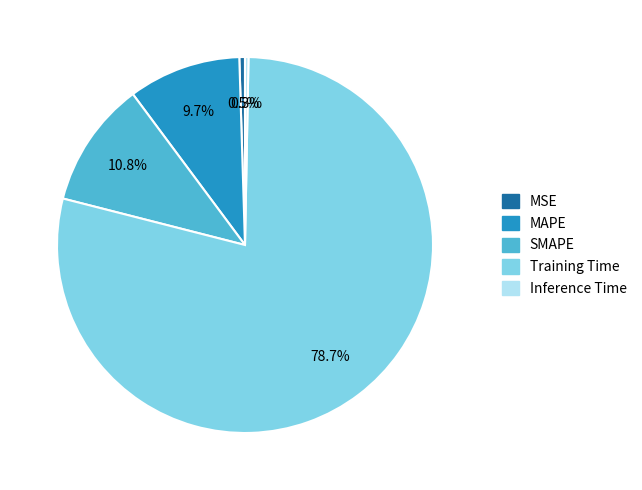

Is there a majority slice in this chart?

Yes